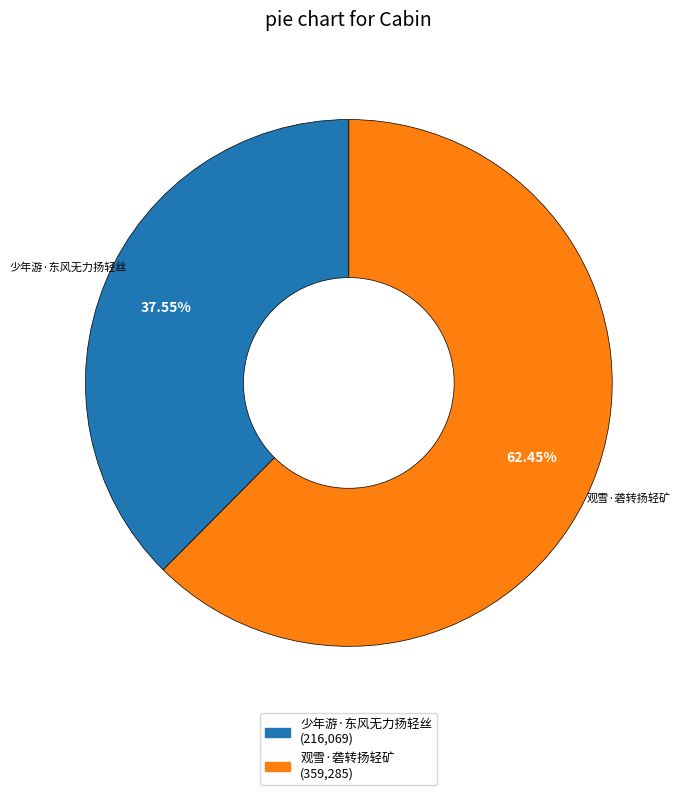

What is the smallest slice in the pie chart?

少年游·东风无力扬轻丝